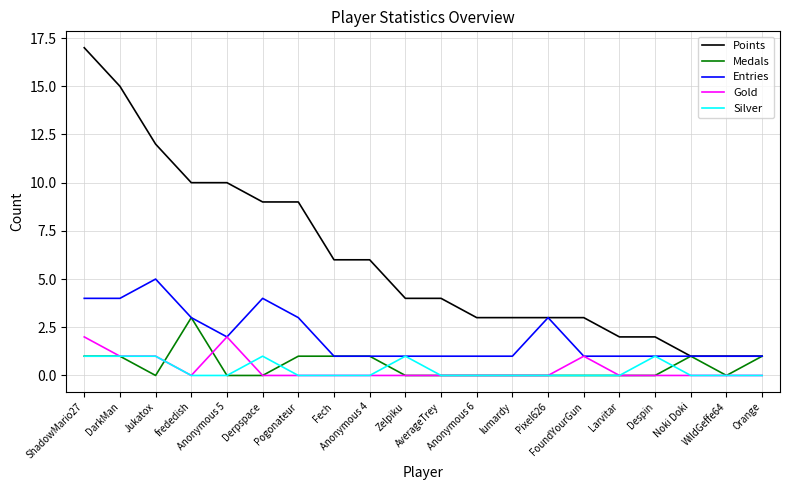

Which series has the largest range (max minus min)?

Points